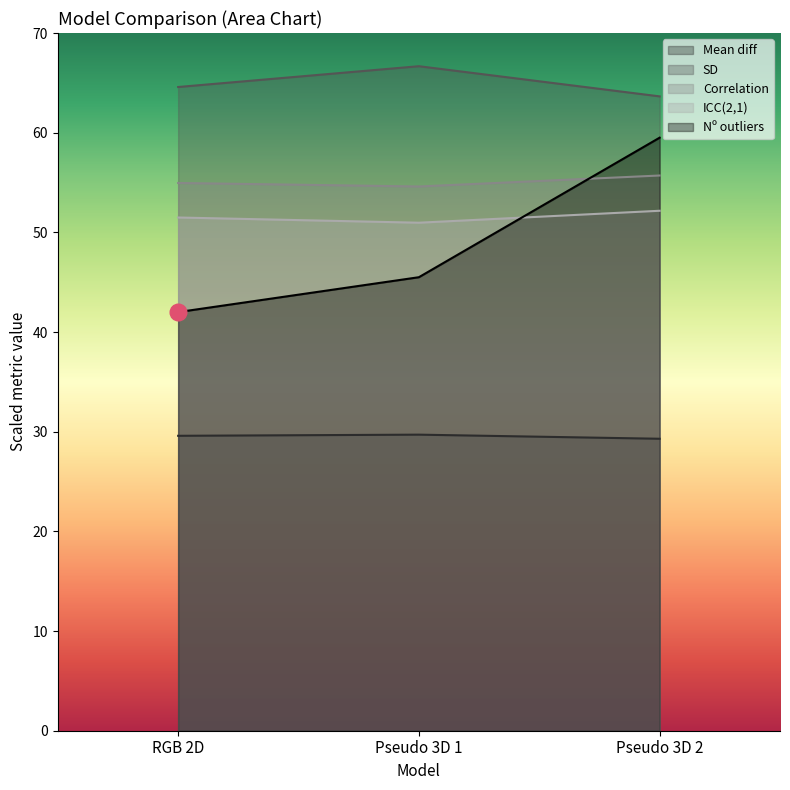

Reading left to right, what are all the values shown in this chart?

Mean diff: RGB 2D=29.6	Pseudo 3D 1=29.7	Pseudo 3D 2=29.3
SD: RGB 2D=64.6	Pseudo 3D 1=66.7	Pseudo 3D 2=63.6
Correlation: RGB 2D=55.0	Pseudo 3D 1=54.6	Pseudo 3D 2=55.7
ICC(2,1): RGB 2D=51.5	Pseudo 3D 1=51.0	Pseudo 3D 2=52.2
Nº outliers: RGB 2D=42.0	Pseudo 3D 1=45.5	Pseudo 3D 2=59.5